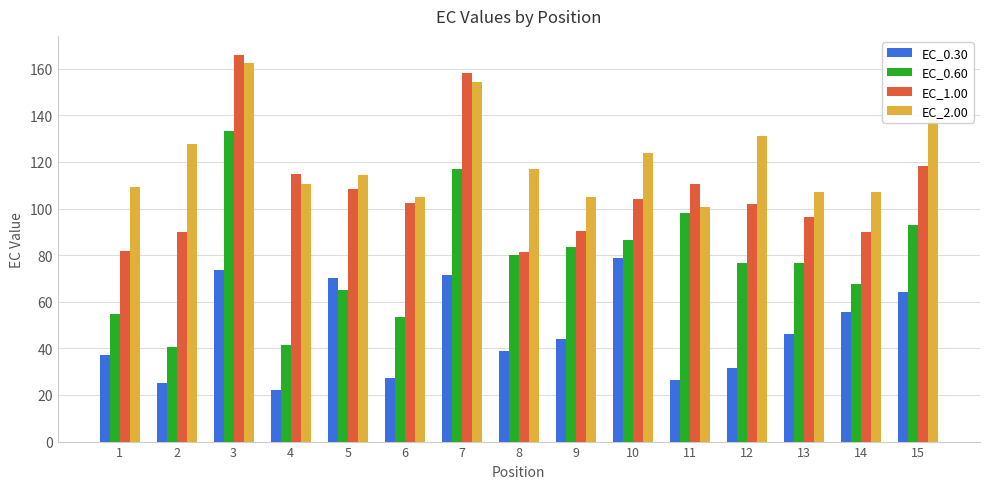

How many values in the EC_1.00 series exceed 102?

8